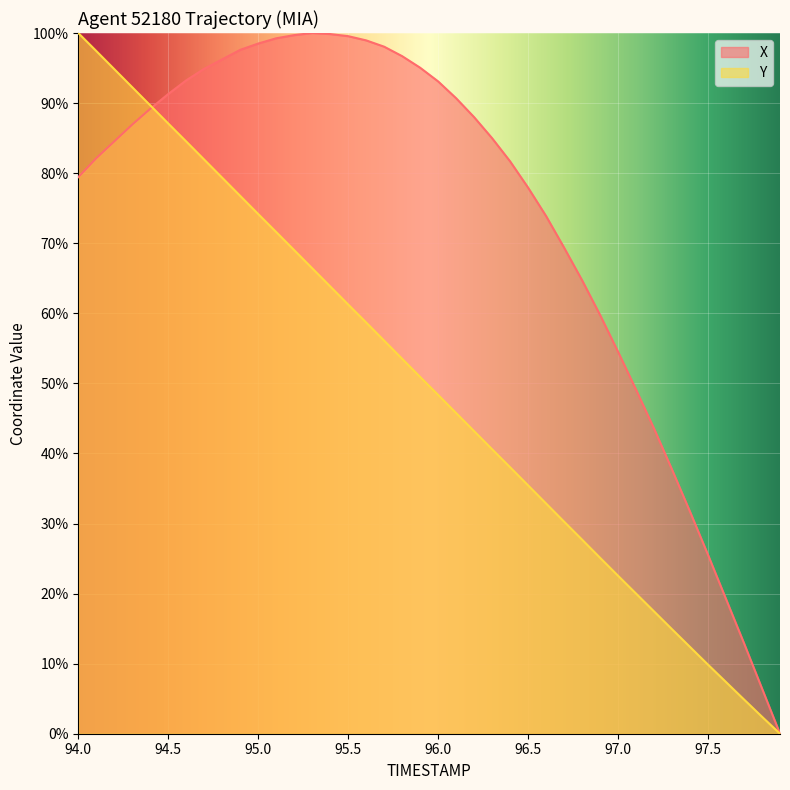

The X series shows 5.9 at 97.5. True or false?

False